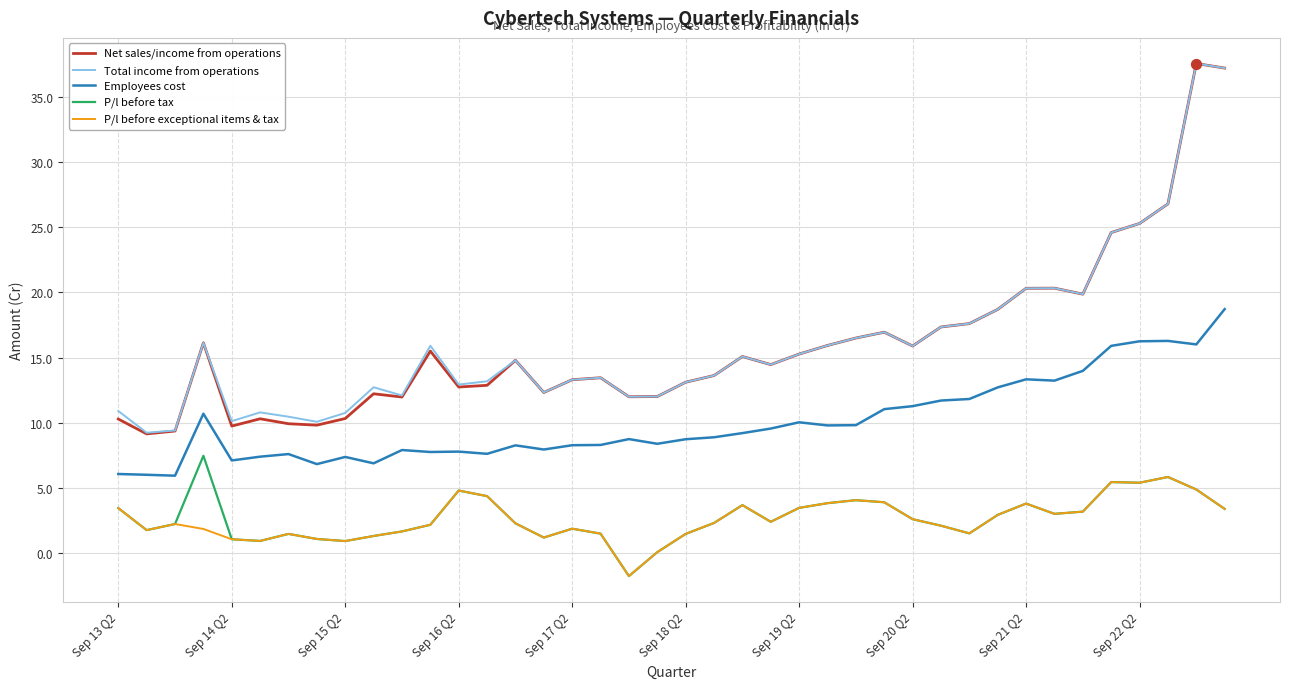

Which series has the largest range (max minus min)?

Net sales/income from operations